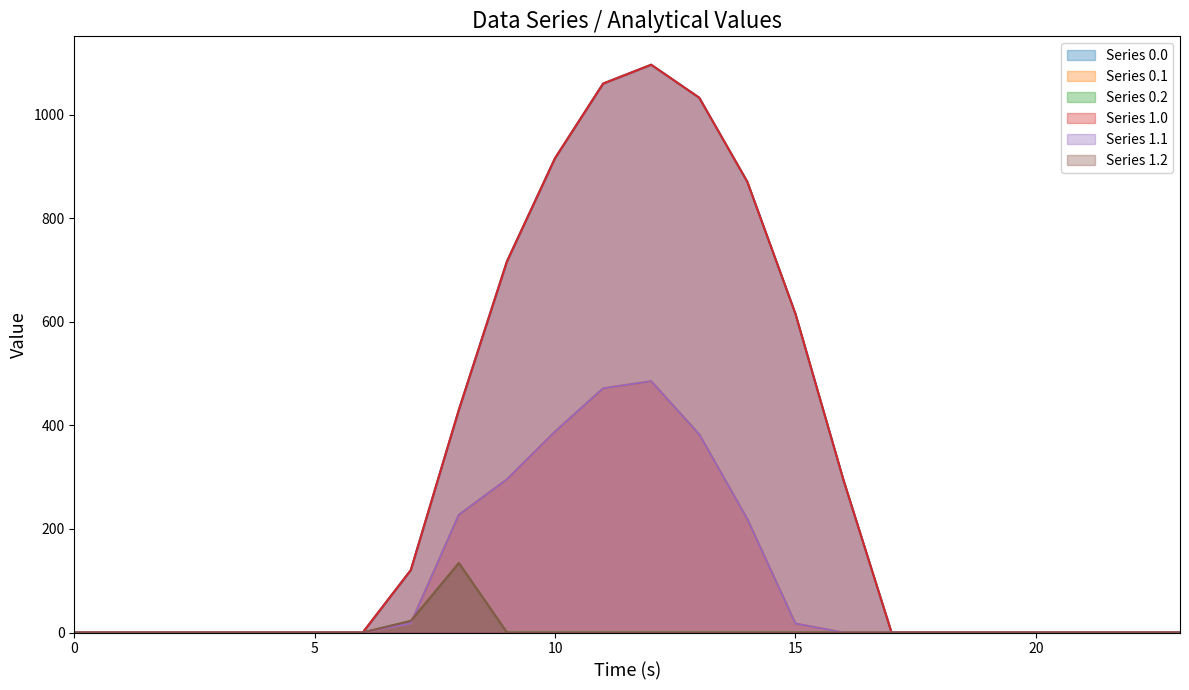

Reading left to right, list all the values displayed in this chart.

Series 0.0: 0=0.0	1=0.0	2=0.0	3=0.0	4=0.0	5=0.0	6=0.0	7=120.6	8=430.3	9=716.9	10=916.2	11=1060.3	12=1096.7	13=1032.9	14=870.6	15=615.9	16=294.5	17=0.0	18=0.0	19=0.0	20=0.0	21=0.0	22=0.0	23=0.0
Series 0.1: 0=0.0	1=0.0	2=0.0	3=0.0	4=0.0	5=0.0	6=0.0	7=17.7	8=227.5	9=295.9	10=388.1	11=471.7	12=485.4	13=382.7	14=219.2	15=17.3	16=0.0	17=0.0	18=0.0	19=0.0	20=0.0	21=0.0	22=0.0	23=0.0
Series 0.2: 0=0.0	1=0.0	2=0.0	3=0.0	4=0.0	5=0.0	6=0.0	7=22.3	8=134.2	9=0.0	10=0.0	11=0.0	12=0.0	13=0.0	14=0.0	15=0.0	16=0.0	17=0.0	18=0.0	19=0.0	20=0.0	21=0.0	22=0.0	23=0.0
Series 1.0: 0=0.0	1=0.0	2=0.0	3=0.0	4=0.0	5=0.0	6=0.0	7=120.6	8=430.3	9=716.9	10=916.2	11=1060.3	12=1096.7	13=1032.9	14=870.6	15=615.9	16=294.5	17=0.0	18=0.0	19=0.0	20=0.0	21=0.0	22=0.0	23=0.0
Series 1.1: 0=0.0	1=0.0	2=0.0	3=0.0	4=0.0	5=0.0	6=0.0	7=17.7	8=227.5	9=295.9	10=388.1	11=471.7	12=485.4	13=382.7	14=219.2	15=17.3	16=0.0	17=0.0	18=0.0	19=0.0	20=0.0	21=0.0	22=0.0	23=0.0
Series 1.2: 0=0.0	1=0.0	2=0.0	3=0.0	4=0.0	5=0.0	6=0.0	7=22.3	8=134.2	9=0.0	10=0.0	11=0.0	12=0.0	13=0.0	14=0.0	15=0.0	16=0.0	17=0.0	18=0.0	19=0.0	20=0.0	21=0.0	22=0.0	23=0.0